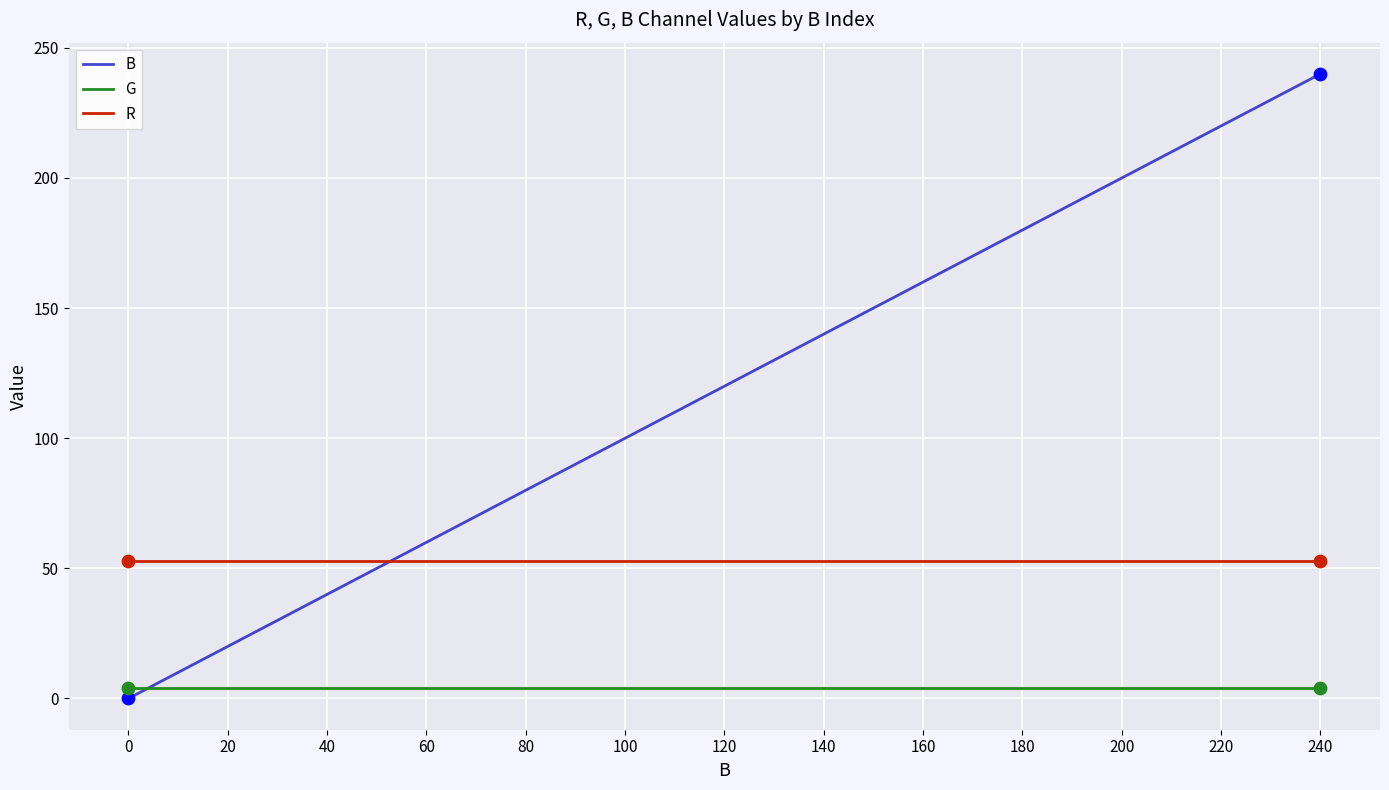

Between 200 and 240, which series saw the biggest shift?

B